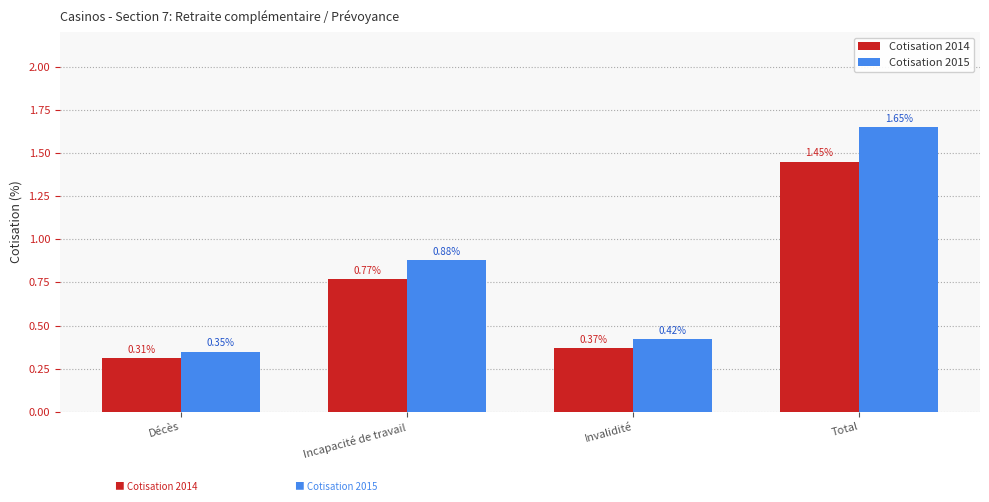

What position from the right is Décès?

4